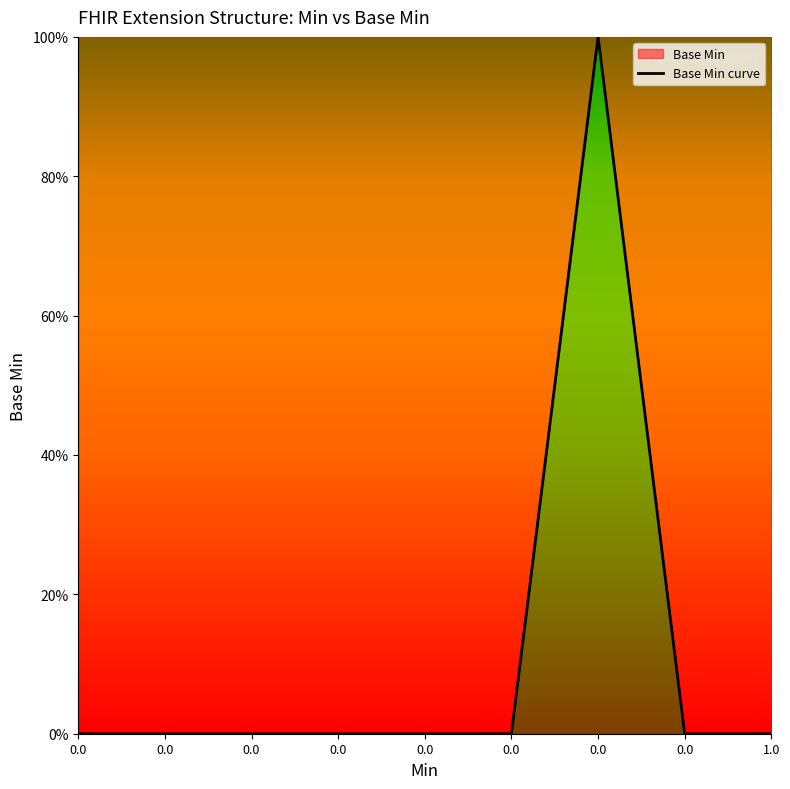

The value at 0.0 is 0. True or false?

False